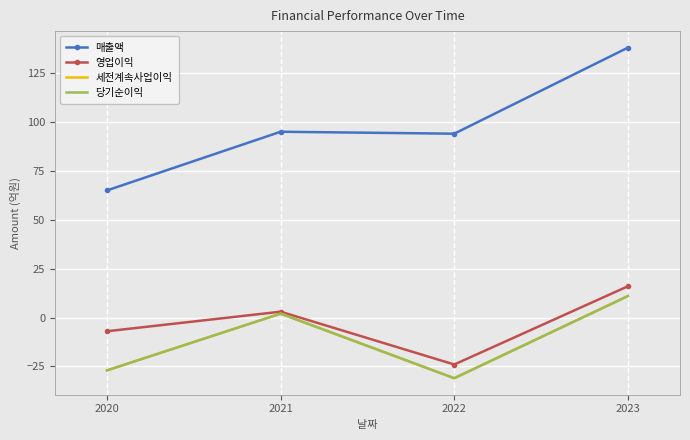

What is the minimum value shown in the chart?

-31